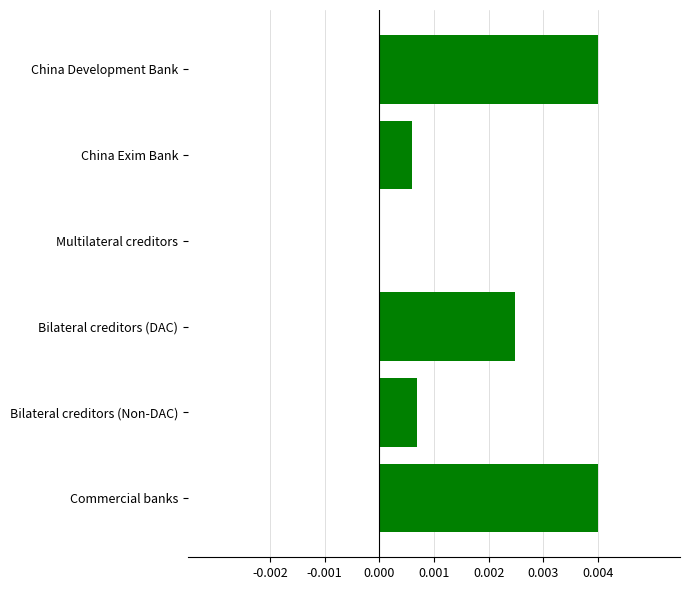

How many values are between 0 and 1?

6